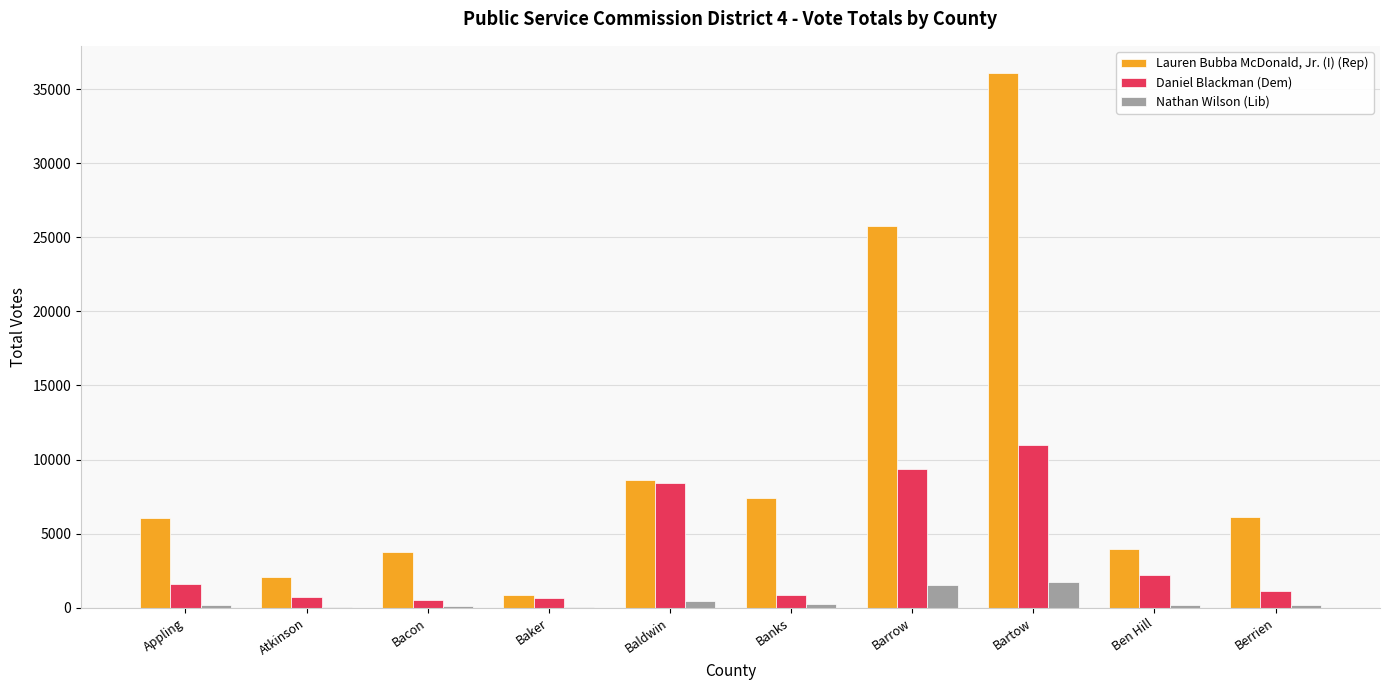

Which series has the largest total across all categories?

Lauren Bubba McDonald, Jr. (I) (Rep)